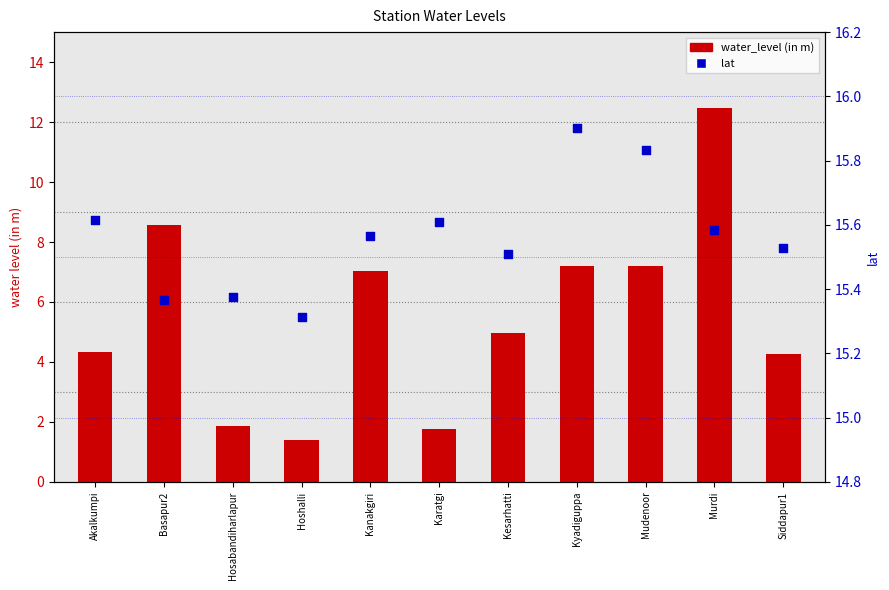

Which series has the largest total across all categories?

lat